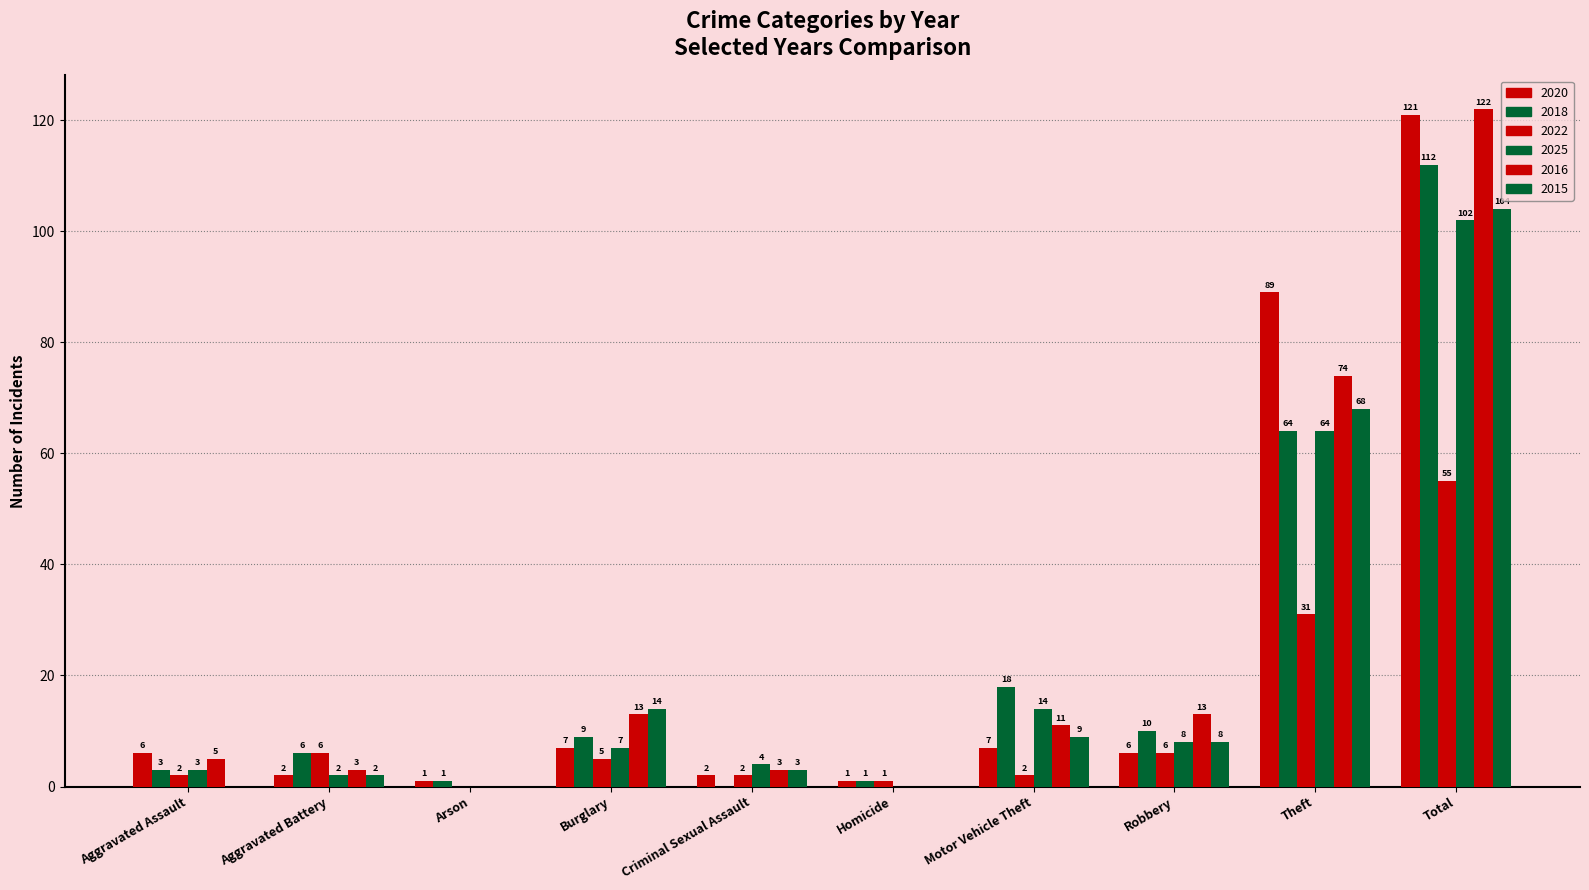

Are the bars horizontal?

No